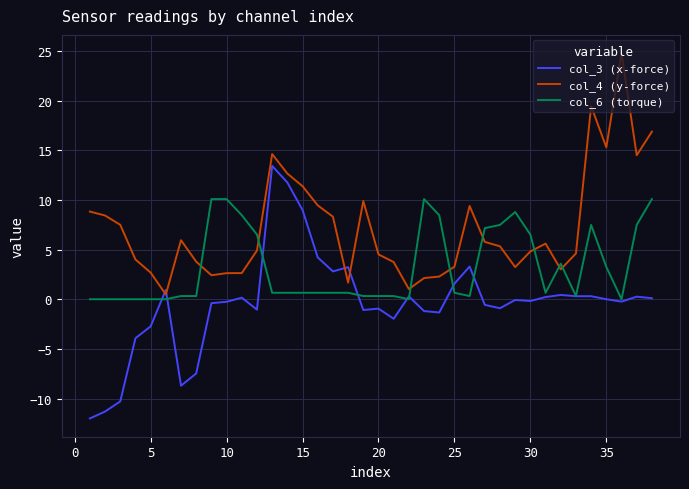

After their last crossing, which series has the higher values: col_4 (y-force) or col_6 (torque)?

col_4 (y-force)